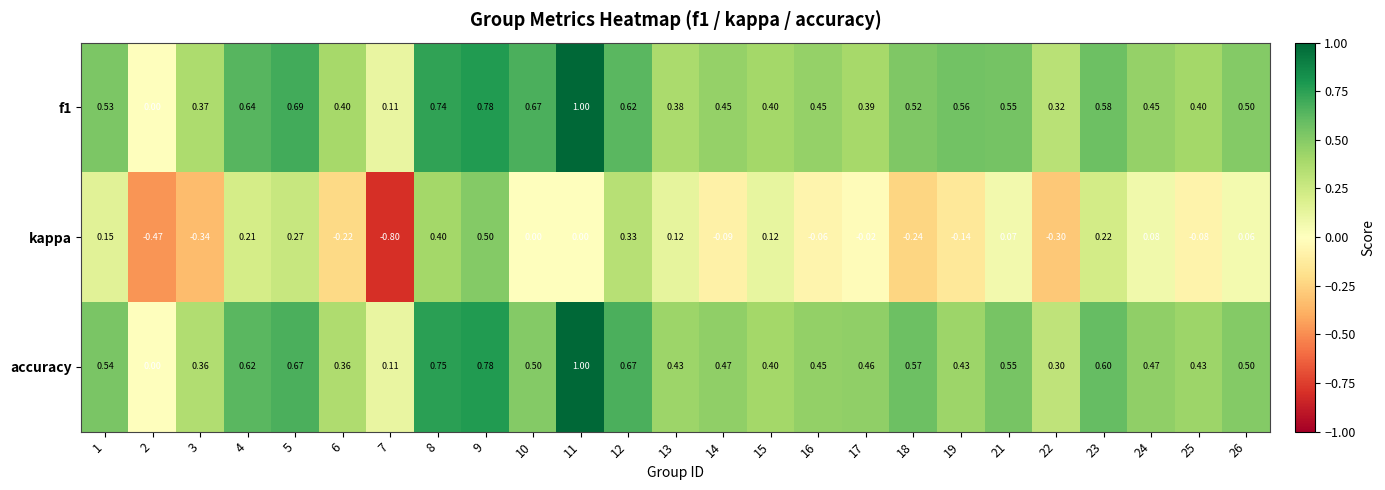

Is the value of f1 at 10 greater than the value of kappa at 21?

Yes